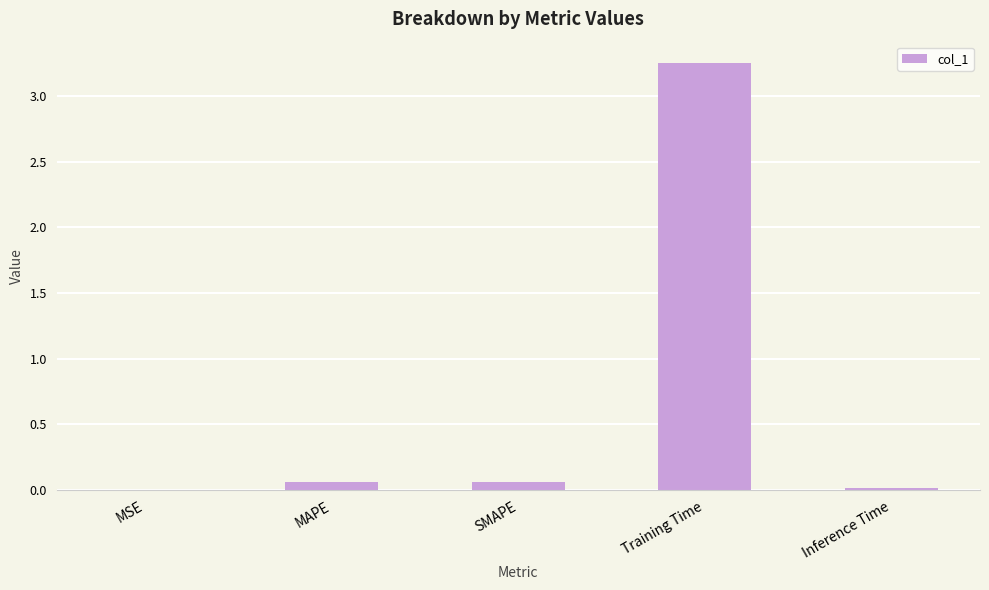

Which label corresponds to the largest value in the chart?

Training Time